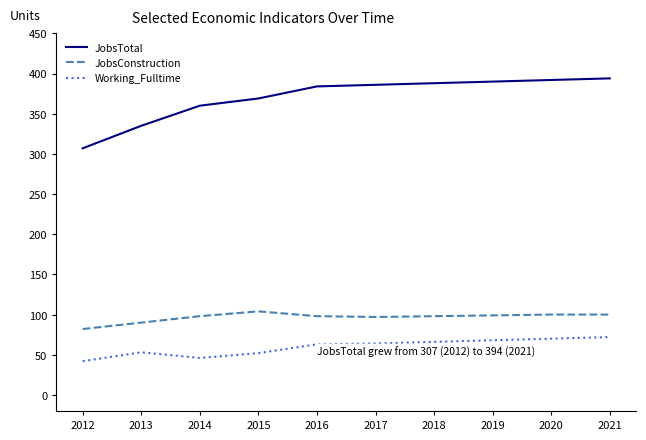

True or false: JobsConstruction and Working_Fulltime intersect in this chart.

False